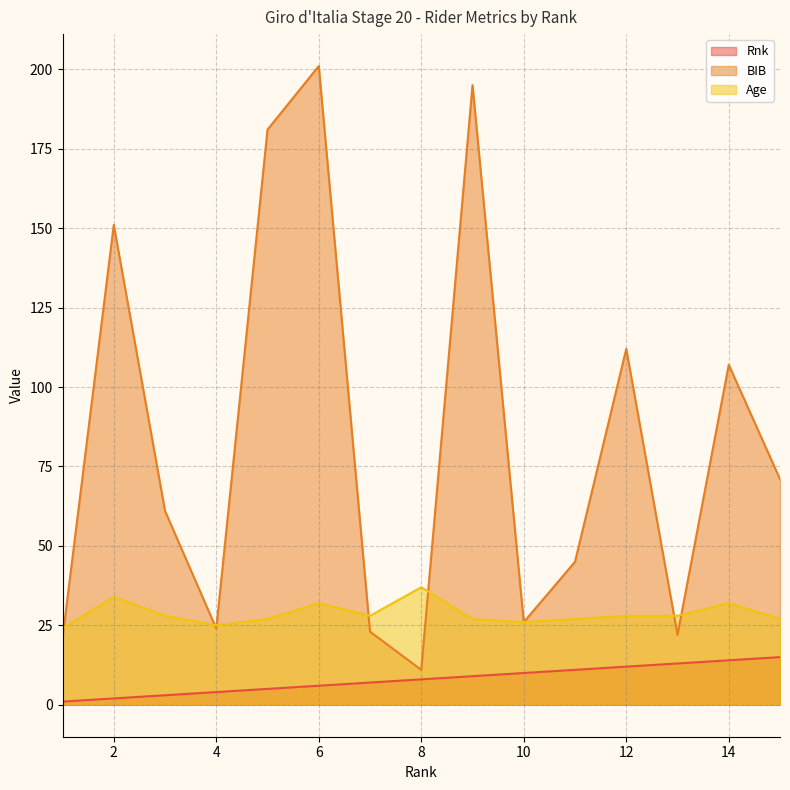

How many data points in Age are above 28?

4